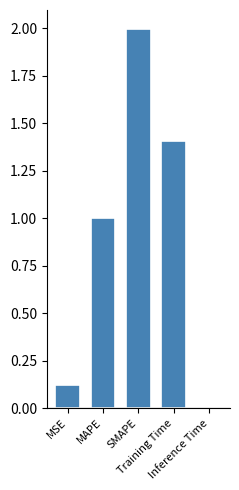

Rank the categories by value from highest to lowest.

SMAPE, Training Time, MAPE, MSE, Inference Time